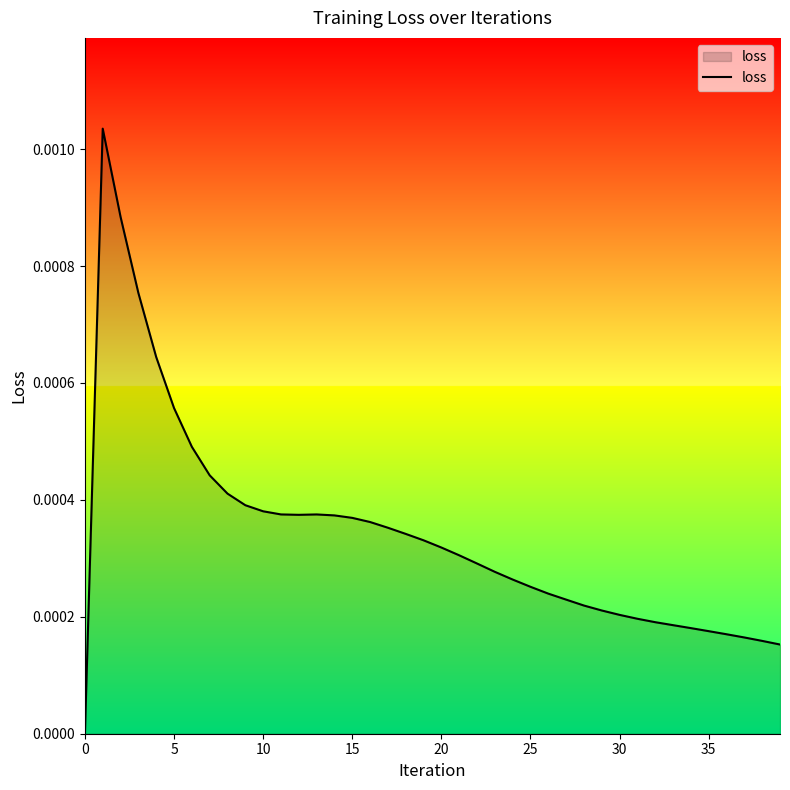

How many values are above zero?

39